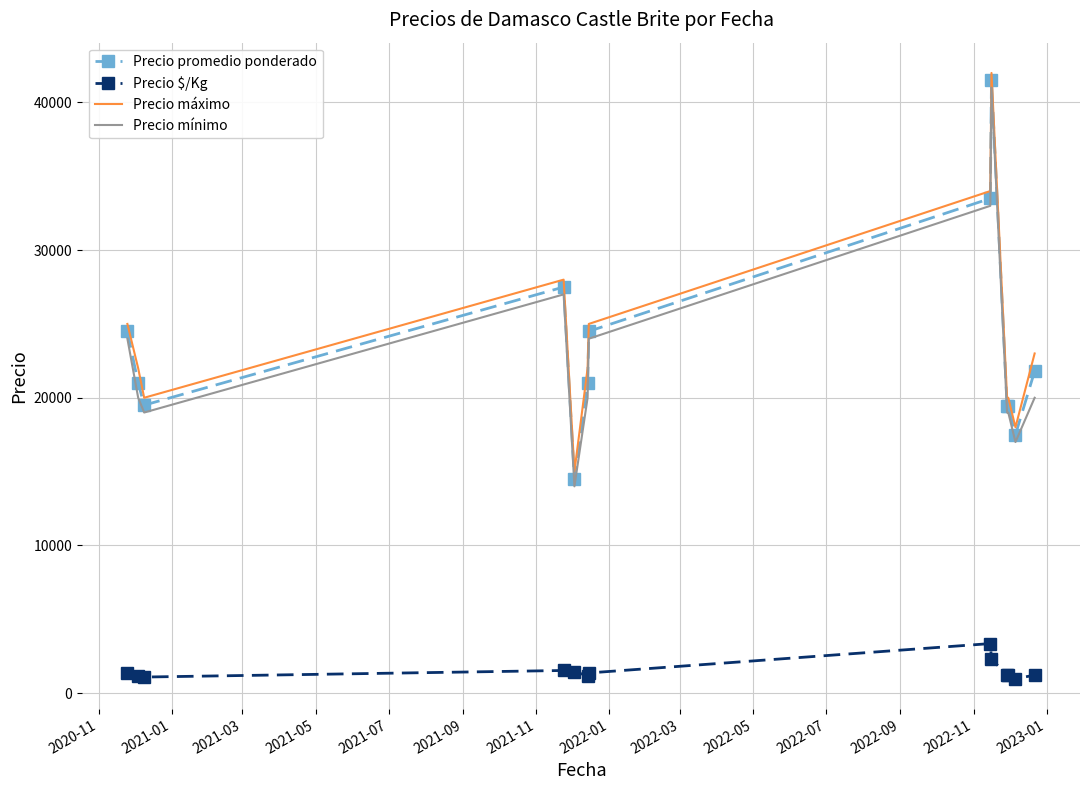

What is the difference between the maximum and minimum values in the Precio $/Kg series?

2378